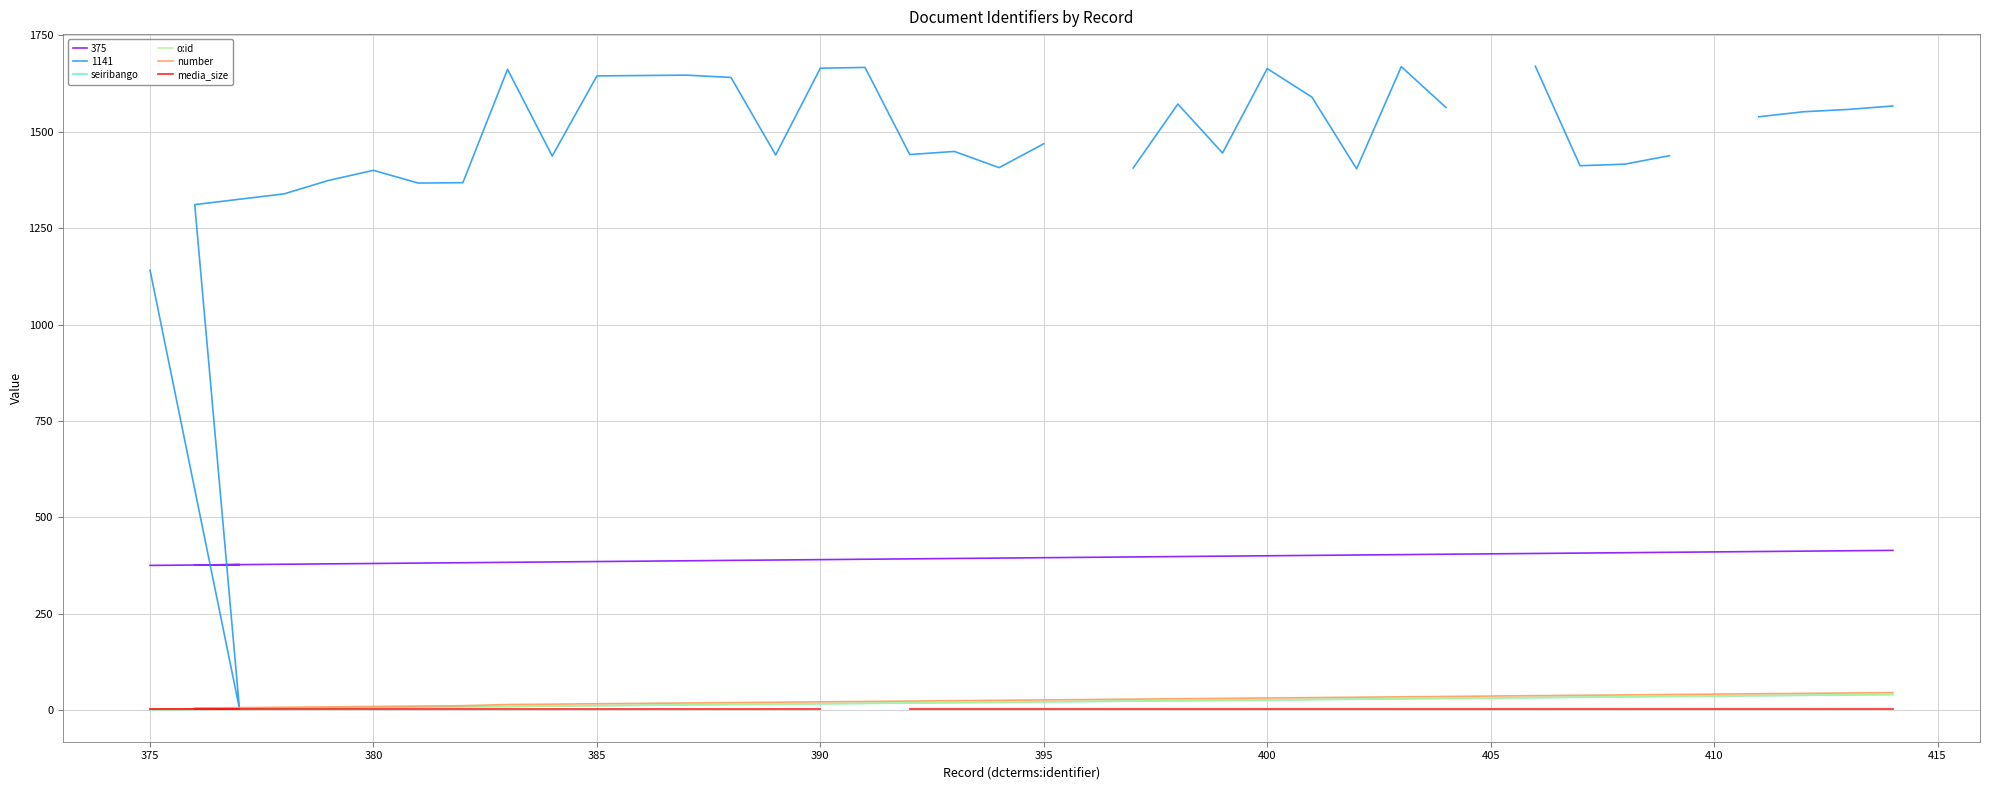

What is the average value of the o:id series?

20.5